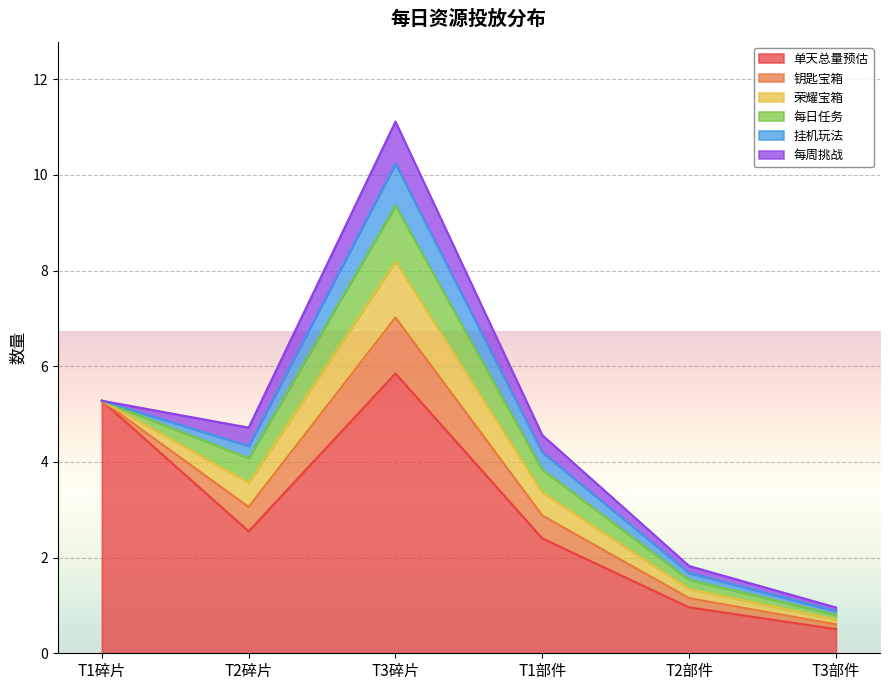

At which label does 每日任务 reach its minimum?

T1碎片